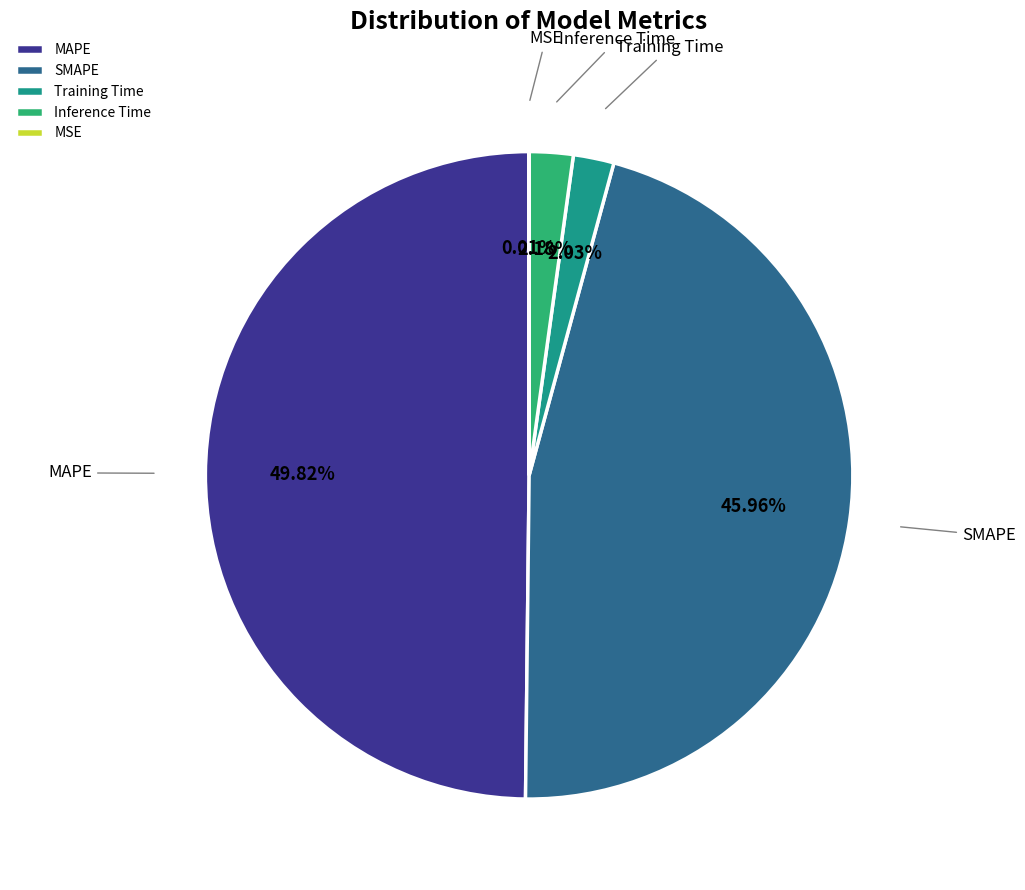

Is SMAPE the majority of the pie?

No